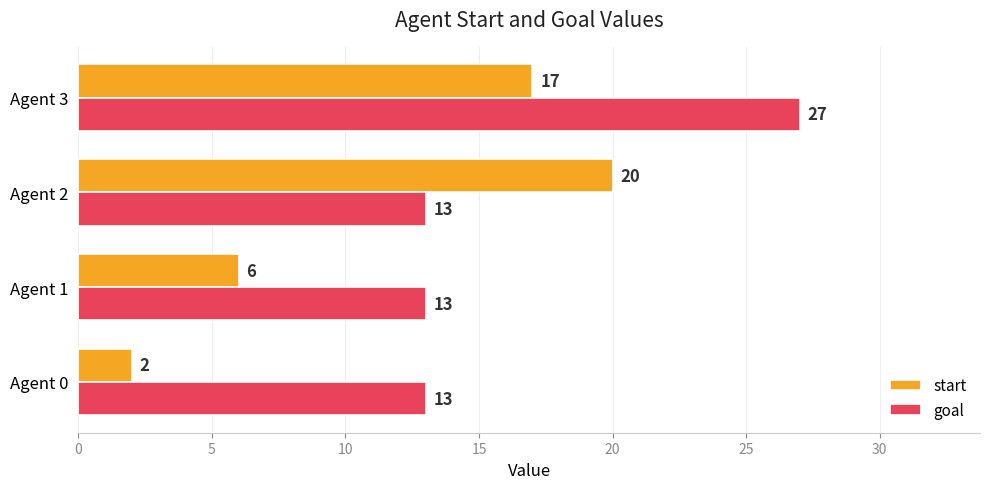

Rank the series by their maximum value, from lowest to highest.

start, goal